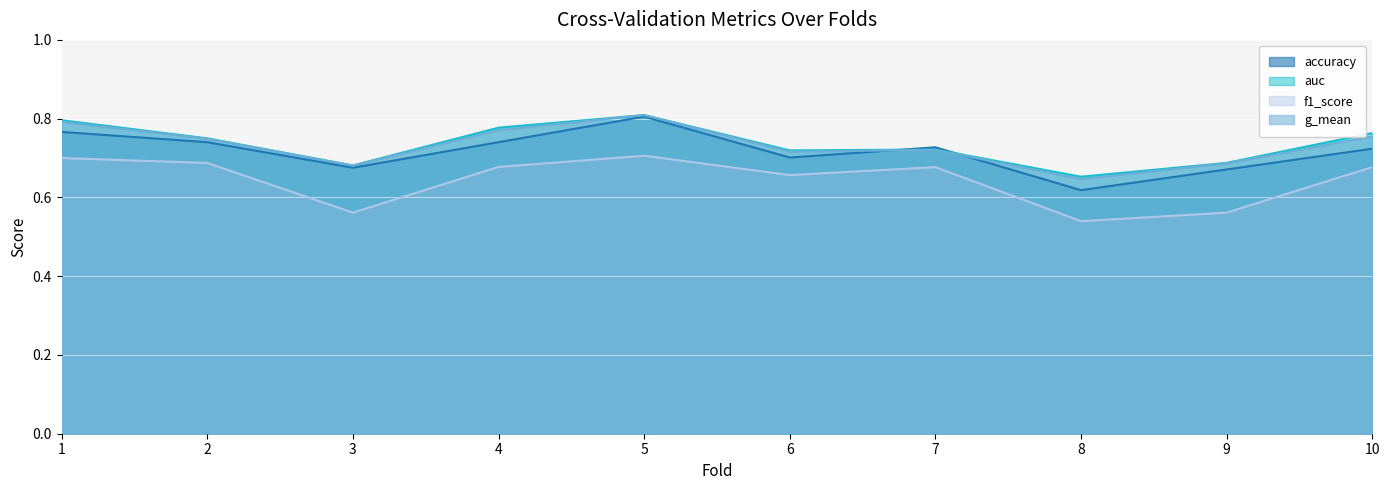

At which label does auc reach its minimum?

8